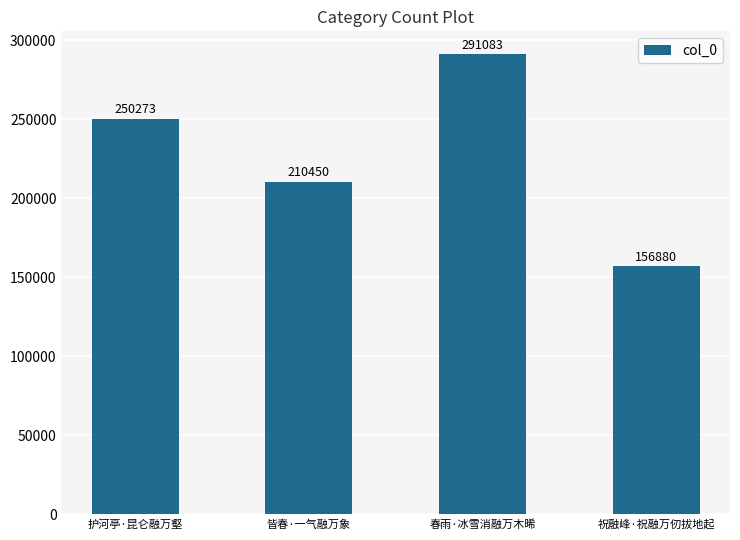

At which label is the value closest to 223981?

皆春·一气融万象